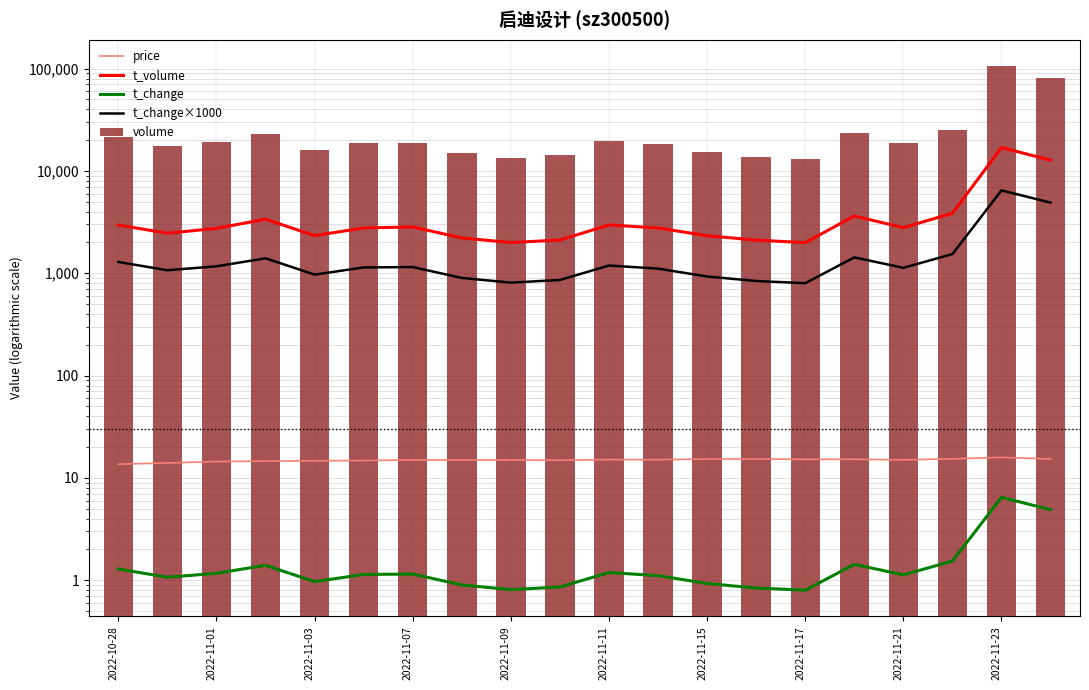

What is the average value of the t_change series?

1.6